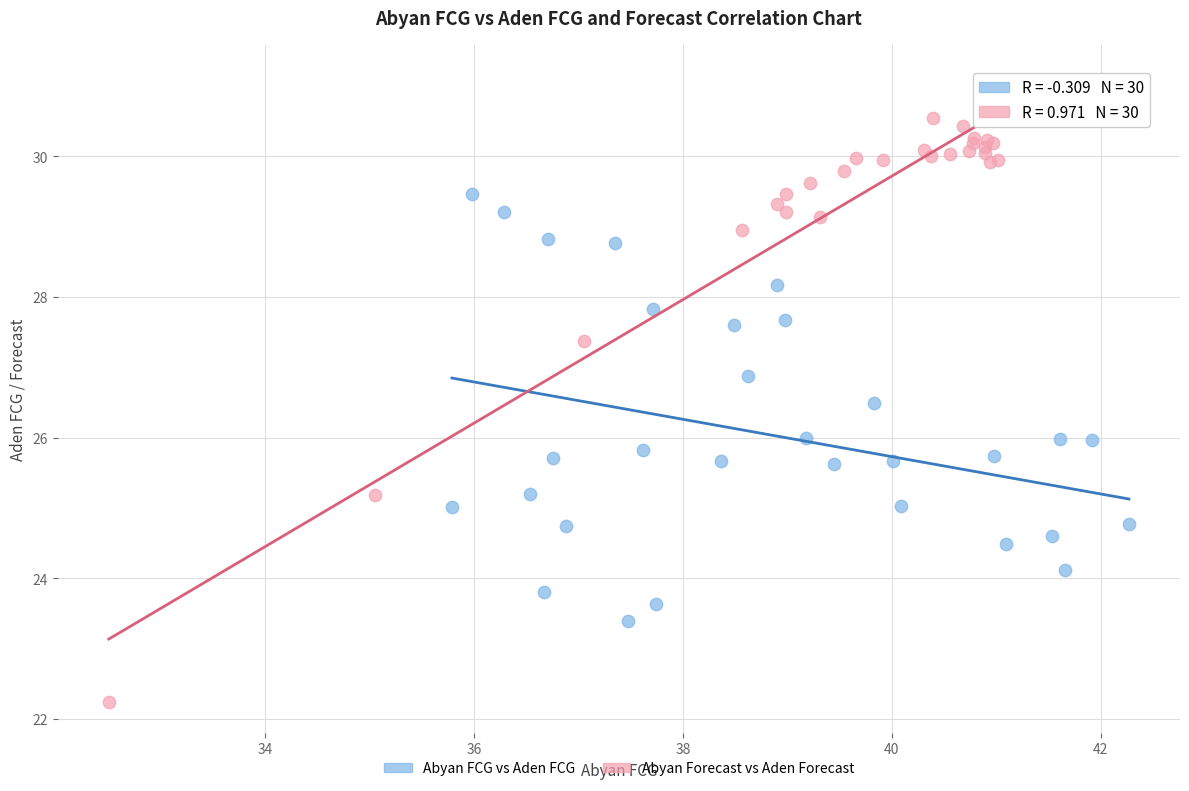

Which series has the widest spread of Y values?

Abyan Forecast vs Aden Forecast